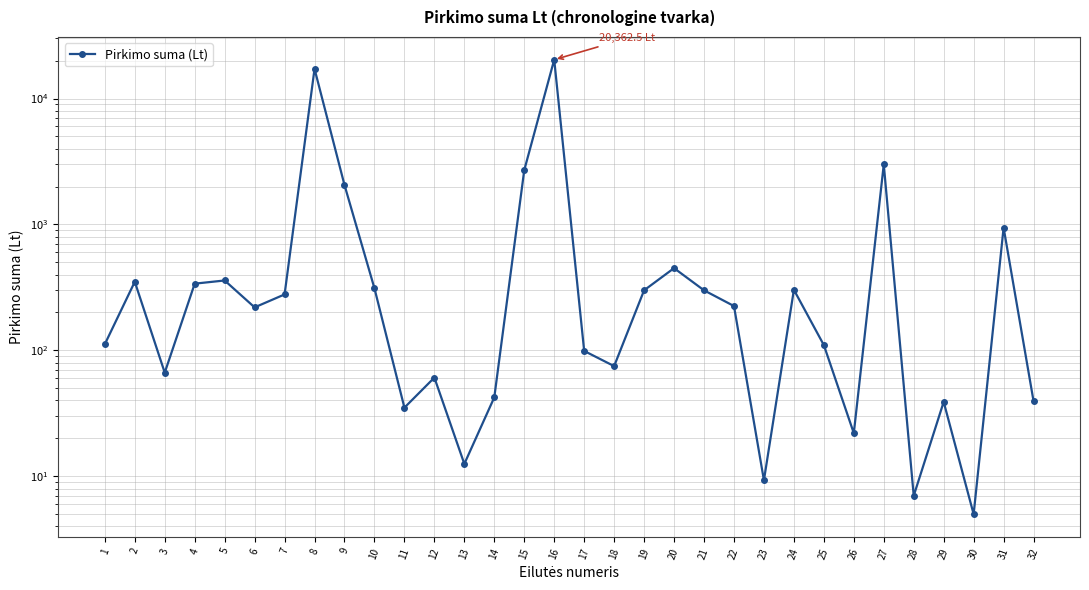

List the labels in order of value, smallest first.

30, 28, 23, 13, 26, 11, 29, 32, 14, 12, 3, 18, 17, 25, 1, 6, 22, 7, 19, 21, 24, 10, 4, 2, 5, 20, 31, 9, 15, 27, 8, 16